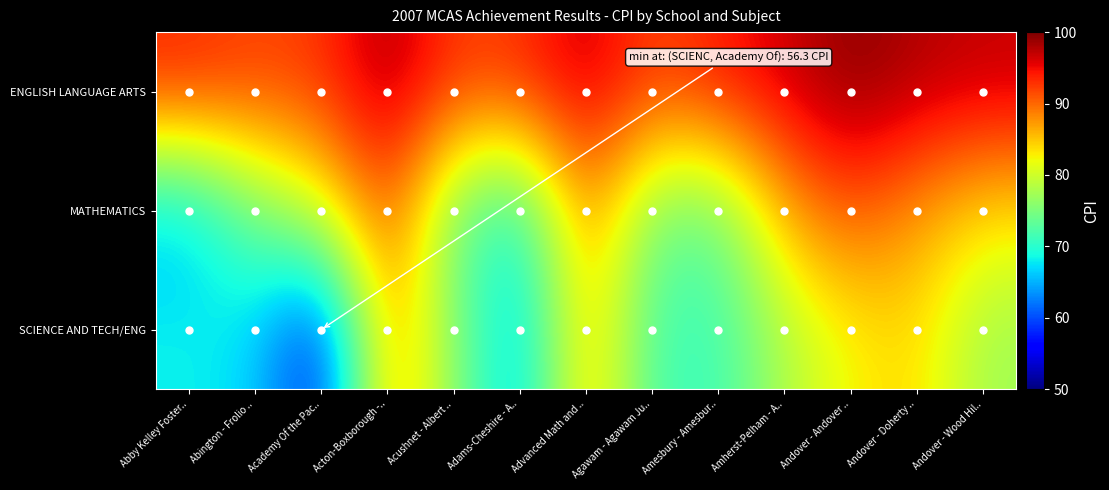

List the series in order of their overall mean, highest first.

ENGLISH LANGUAGE ARTS, MATHEMATICS, SCIENCE AND TECH/ENG